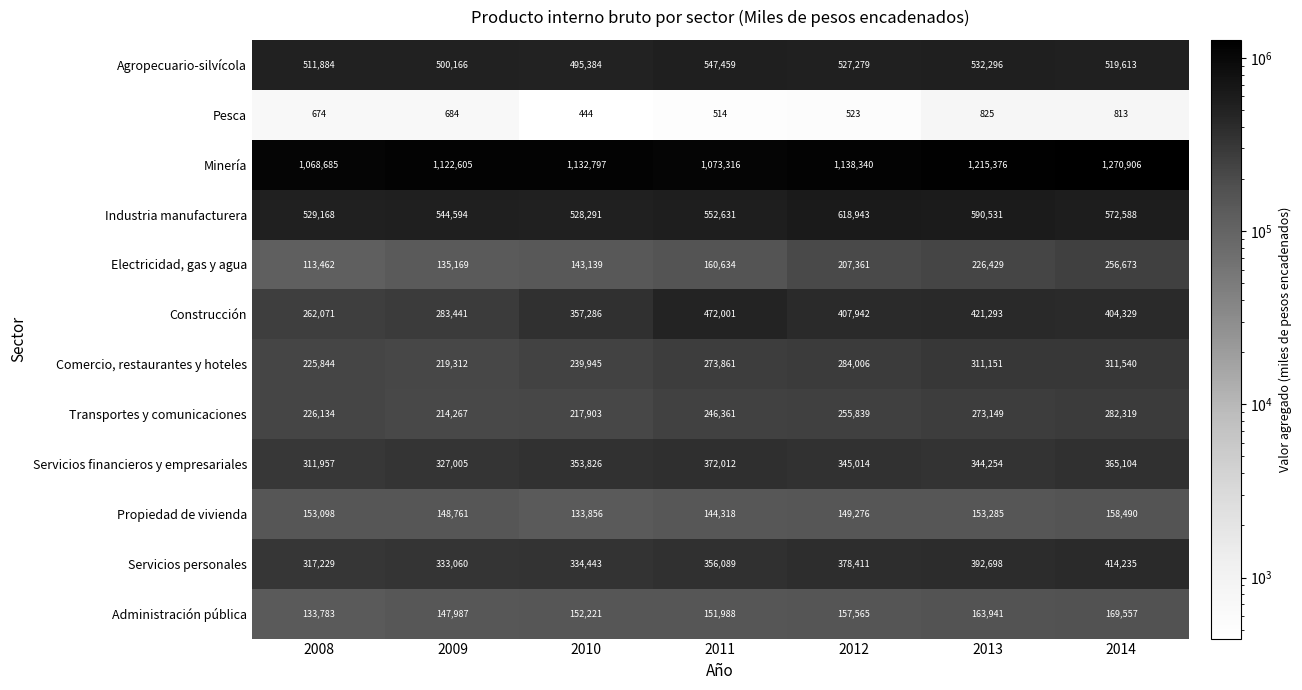

At how many categories does at least one series exceed 1098472?

5